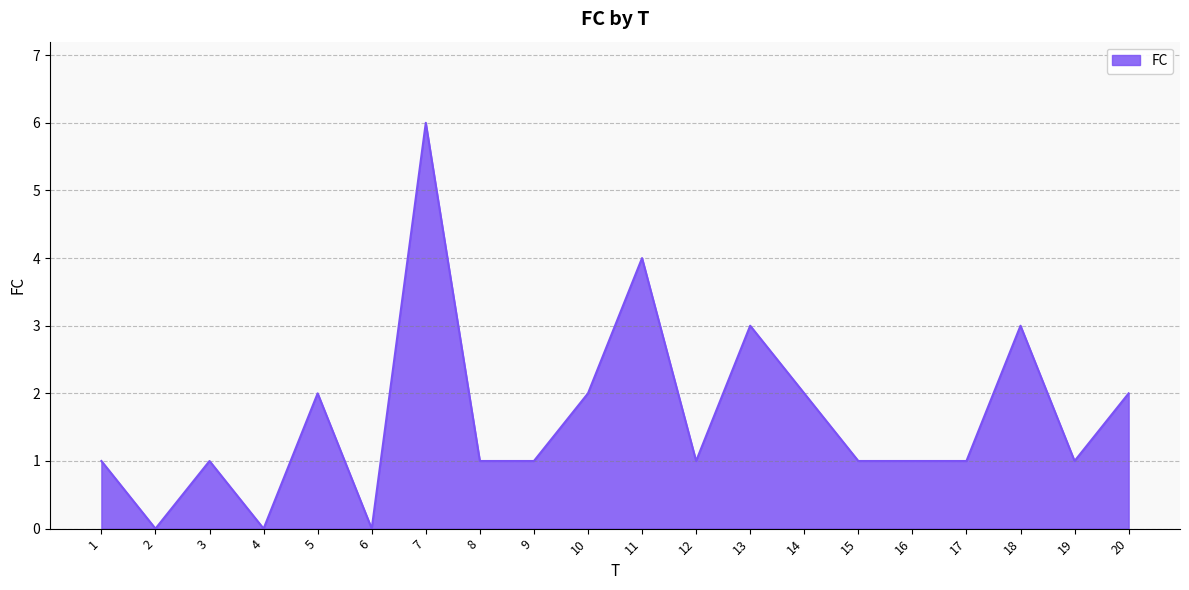

Is it true that the value at 9 is 1?

True